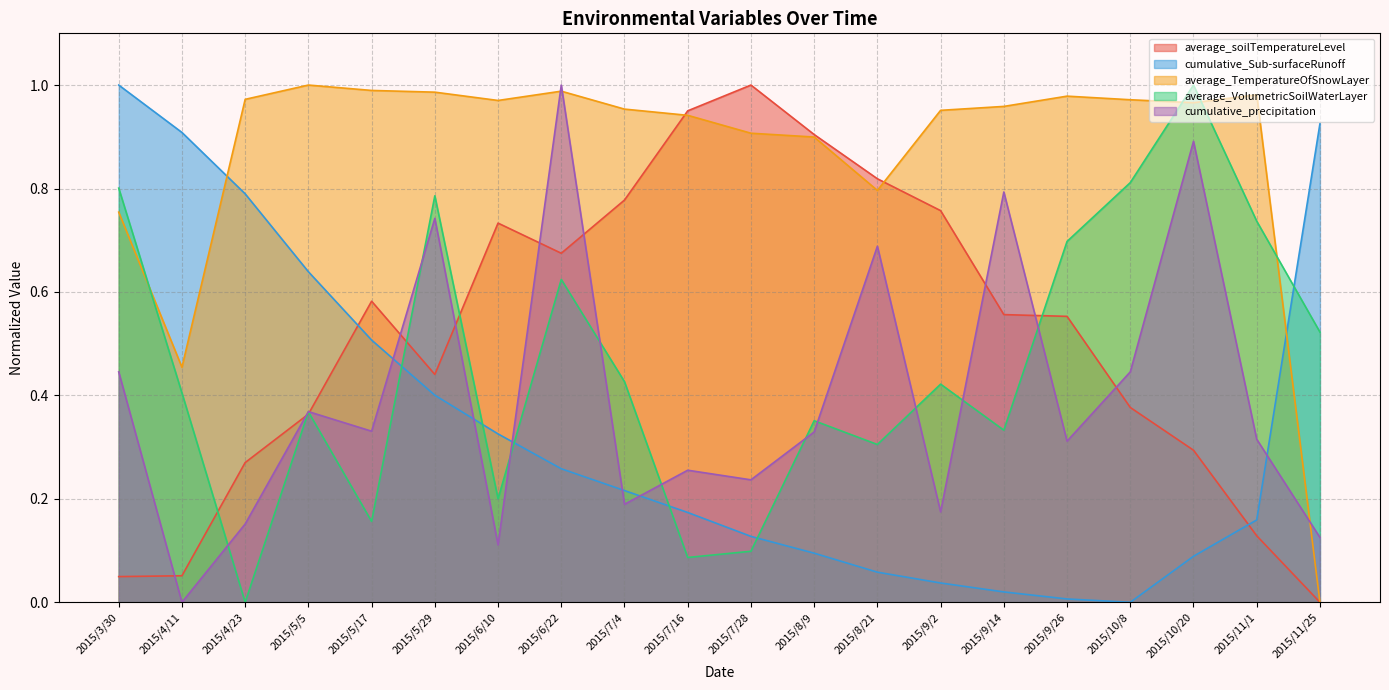

At which label is average_VolumetricSoilWaterLayer closest to 0?

2015/4/23